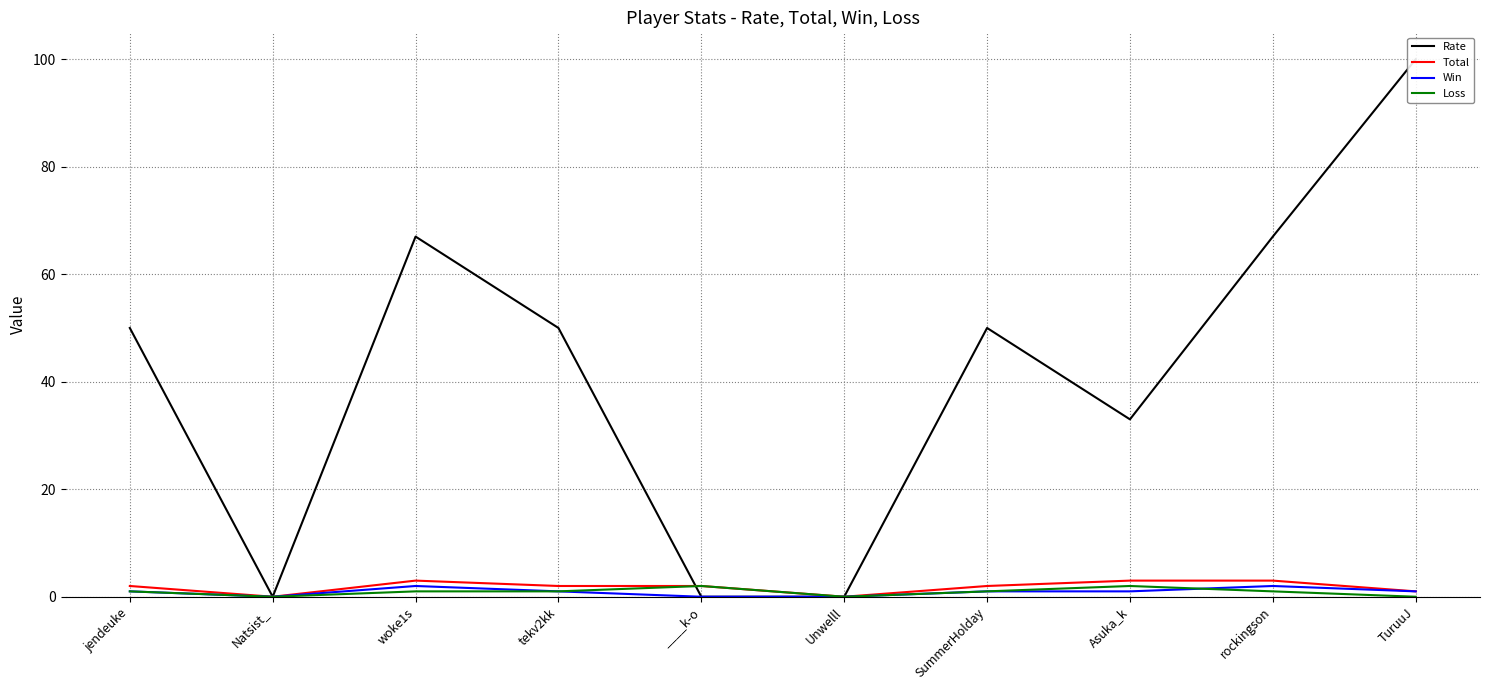

What is the highest value of the Total series?

3